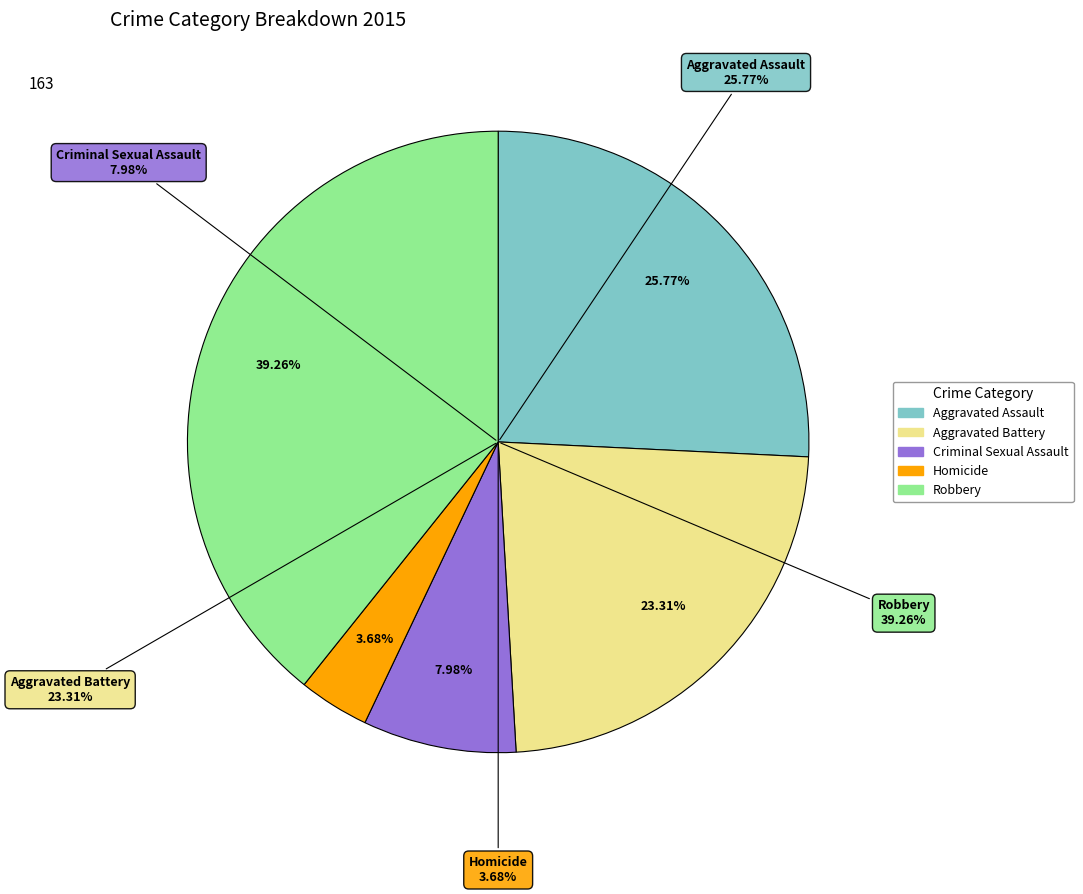

Which slice is the smallest?

Homicide